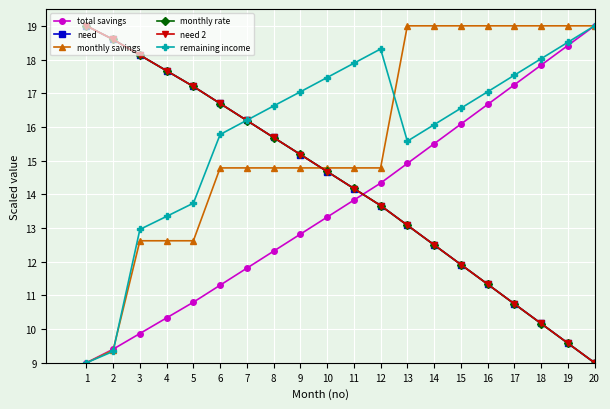

What is the difference between the maximum and minimum values in the need series?

10.0